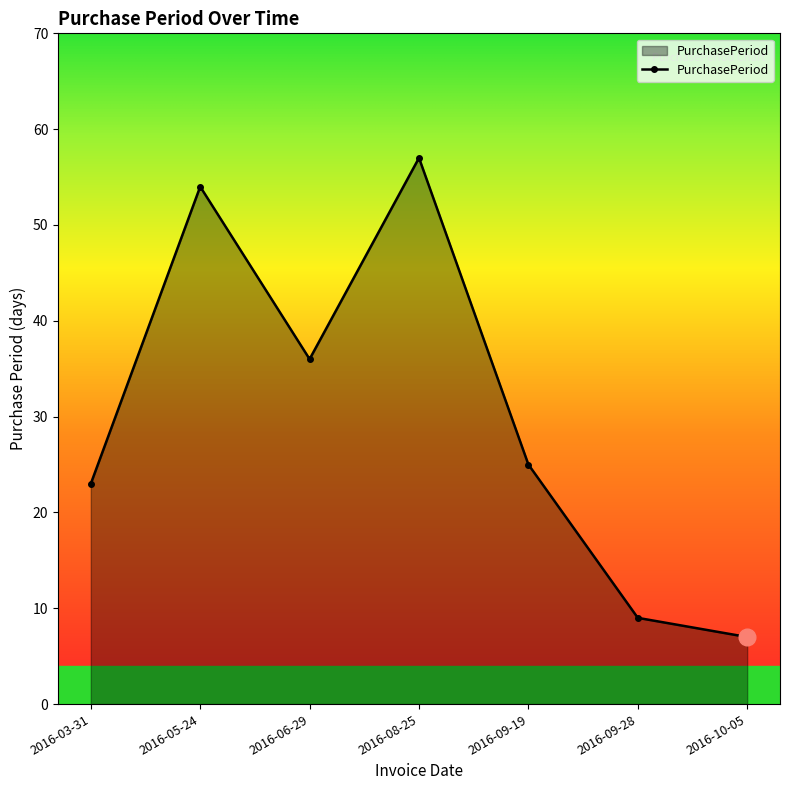

Between 2016-06-29 and 2016-03-31, which is larger?

2016-06-29